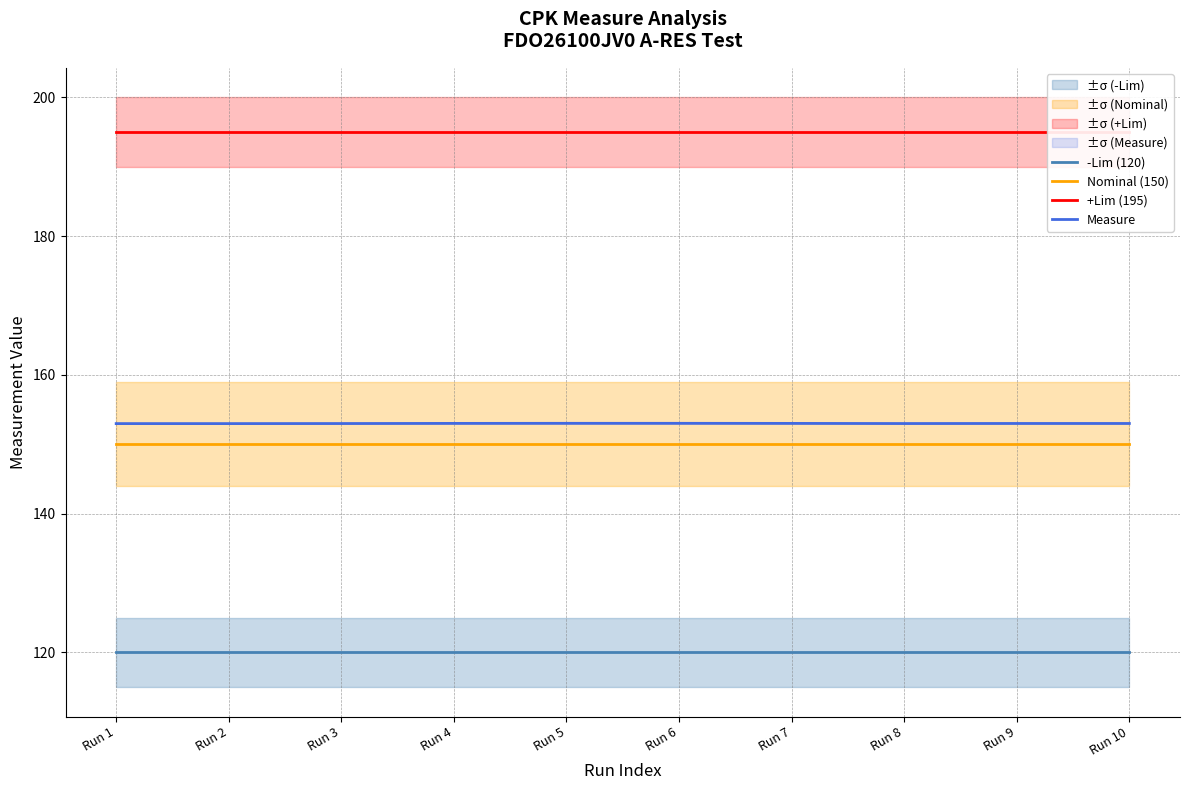

What is the approximate value of +Lim (195) at Run 9?

195.0